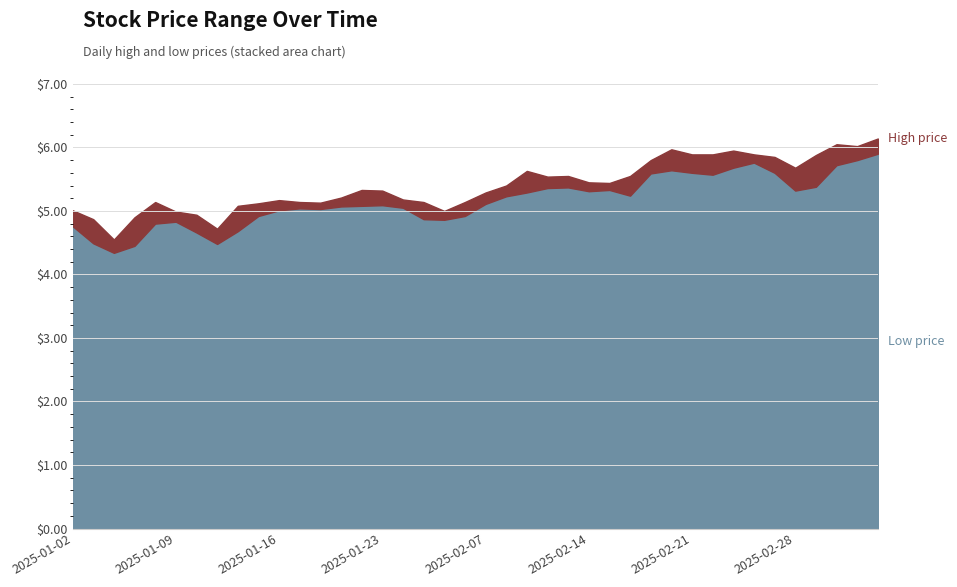

In high, how many points are lower than both neighbors (excluding endpoints)?

8